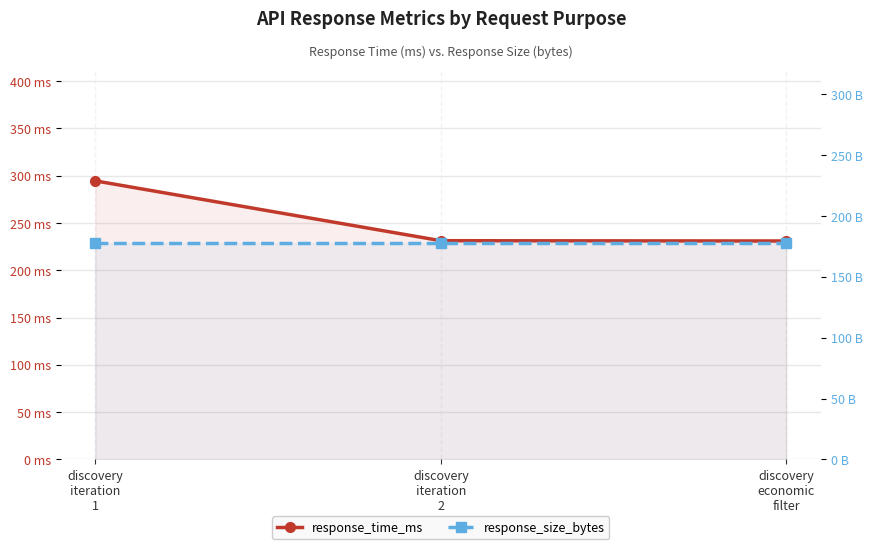

Reading left to right, transcribe all the data shown in this chart.

response_time_ms: discovery
iteration
1=294.5	discovery
iteration
2=231.3	discovery
economic
filter=231.0
response_size_bytes: discovery
iteration
1=178.0	discovery
iteration
2=178.0	discovery
economic
filter=178.0